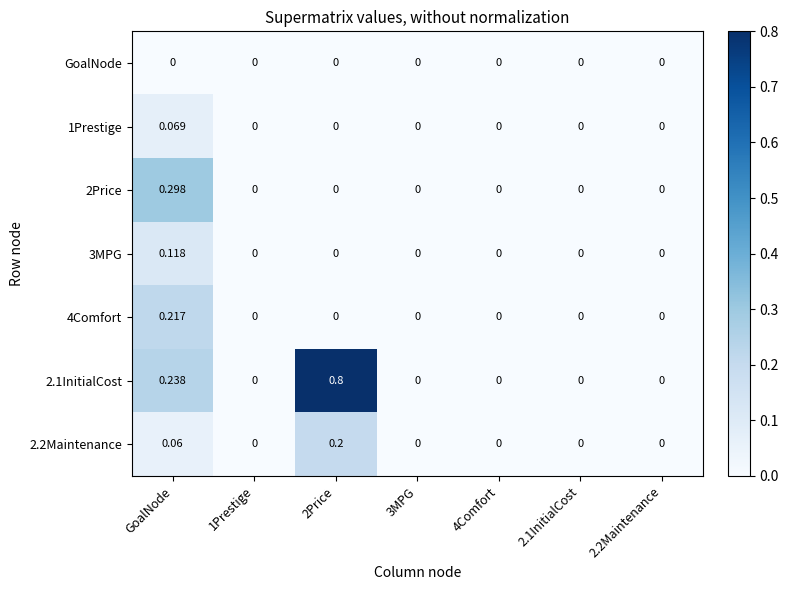

What is the greatest value displayed?

0.8